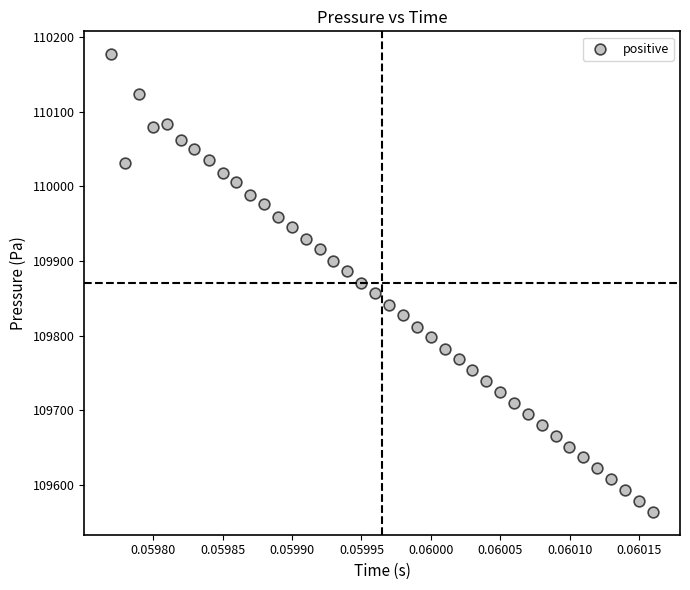

What is the range of Y values (max minus min)?

613.0